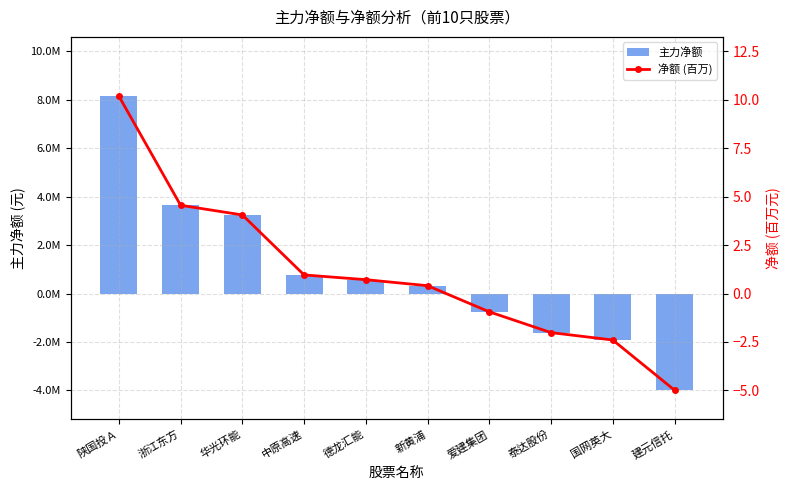

Reading left to right, extract all data points from this chart.

主力净额: 陕国投Ａ=10186547.0	浙江东方=4554307.0	华光环能=4055249.0	中原高速=960259.0	德龙汇能=715594.0	新黄浦=404636.0	爱建集团=-943414.0	泰达股份=-2015656.0	国网英大=-2397267.0	建元信托=-4983265.0
净额 (百万): 陕国投Ａ=10.2	浙江东方=4.6	华光环能=4.1	中原高速=1.0	德龙汇能=0.7	新黄浦=0.4	爱建集团=-0.9	泰达股份=-2.0	国网英大=-2.4	建元信托=-5.0